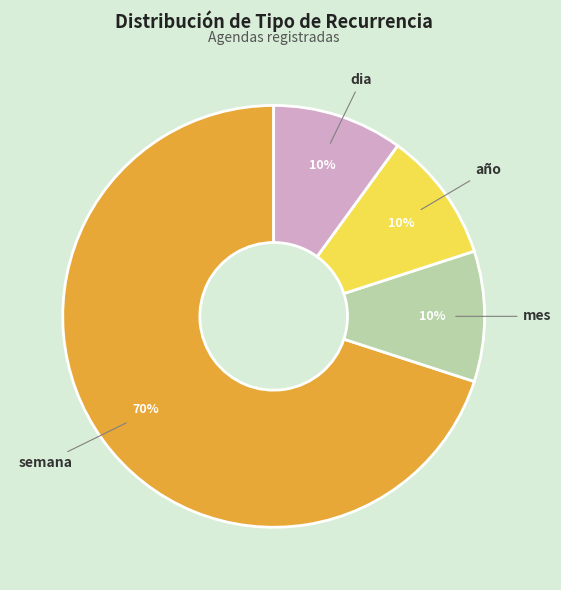

Does semana represent more than half of the total?

Yes